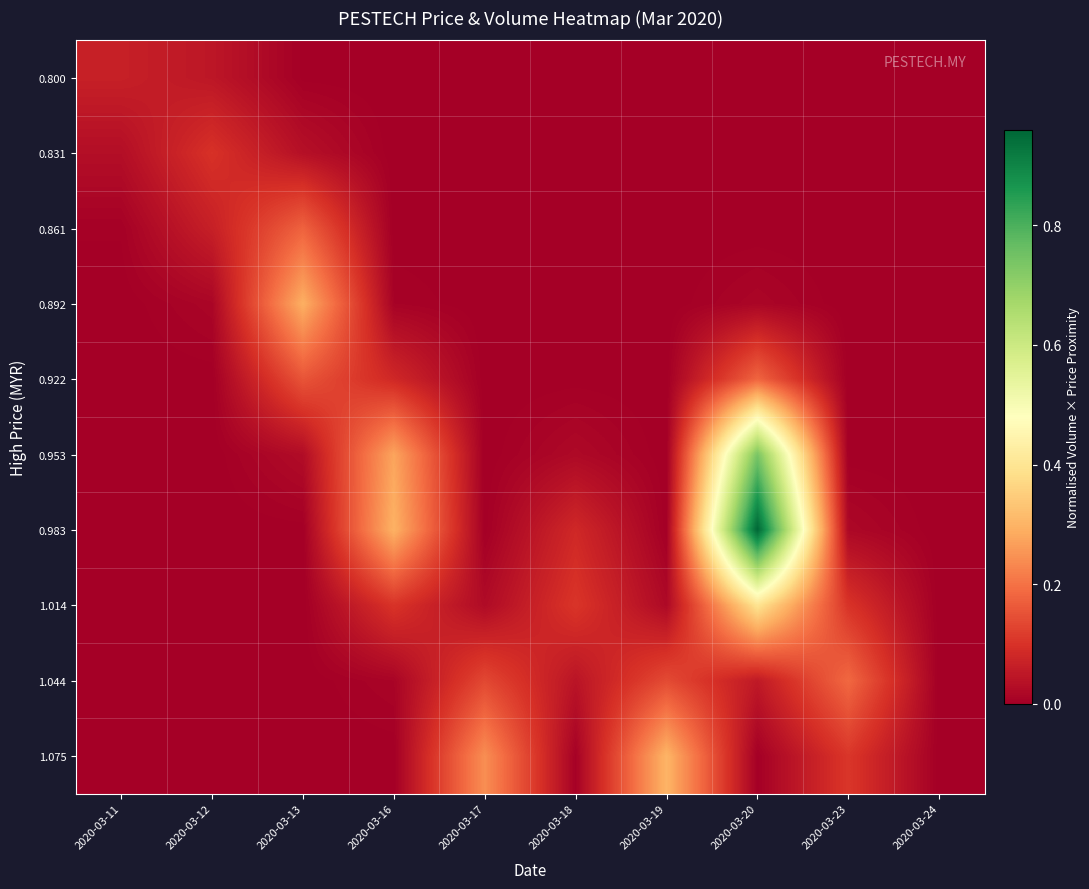

Reading left to right, list all the values displayed in this chart.

0.800: 2020-03-11=0.1	2020-03-12=0.0	2020-03-13=0.0	2020-03-16=0.0	2020-03-17=0.0	2020-03-18=0.0	2020-03-19=0.0	2020-03-20=0.0	2020-03-23=0.0	2020-03-24=0.0
0.831: 2020-03-11=0.0	2020-03-12=0.1	2020-03-13=0.0	2020-03-16=0.0	2020-03-17=0.0	2020-03-18=0.0	2020-03-19=0.0	2020-03-20=0.0	2020-03-23=0.0	2020-03-24=0.0
0.861: 2020-03-11=0.0	2020-03-12=0.1	2020-03-13=0.2	2020-03-16=0.0	2020-03-17=0.0	2020-03-18=0.0	2020-03-19=0.0	2020-03-20=0.0	2020-03-23=0.0	2020-03-24=0.0
0.892: 2020-03-11=0.0	2020-03-12=0.0	2020-03-13=0.3	2020-03-16=0.0	2020-03-17=0.0	2020-03-18=0.0	2020-03-19=0.0	2020-03-20=0.0	2020-03-23=0.0	2020-03-24=0.0
0.922: 2020-03-11=0.0	2020-03-12=0.0	2020-03-13=0.2	2020-03-16=0.1	2020-03-17=0.0	2020-03-18=0.0	2020-03-19=0.0	2020-03-20=0.2	2020-03-23=0.0	2020-03-24=0.0
0.953: 2020-03-11=0.0	2020-03-12=0.0	2020-03-13=0.0	2020-03-16=0.3	2020-03-17=0.0	2020-03-18=0.0	2020-03-19=0.0	2020-03-20=0.7	2020-03-23=0.0	2020-03-24=0.0
0.983: 2020-03-11=0.0	2020-03-12=0.0	2020-03-13=0.0	2020-03-16=0.3	2020-03-17=0.0	2020-03-18=0.1	2020-03-19=0.0	2020-03-20=1.0	2020-03-23=0.0	2020-03-24=0.0
1.014: 2020-03-11=0.0	2020-03-12=0.0	2020-03-13=0.0	2020-03-16=0.1	2020-03-17=0.0	2020-03-18=0.1	2020-03-19=0.0	2020-03-20=0.4	2020-03-23=0.1	2020-03-24=0.0
1.044: 2020-03-11=0.0	2020-03-12=0.0	2020-03-13=0.0	2020-03-16=0.0	2020-03-17=0.1	2020-03-18=0.0	2020-03-19=0.1	2020-03-20=0.1	2020-03-23=0.2	2020-03-24=0.0
1.075: 2020-03-11=0.0	2020-03-12=0.0	2020-03-13=0.0	2020-03-16=0.0	2020-03-17=0.2	2020-03-18=0.0	2020-03-19=0.3	2020-03-20=0.0	2020-03-23=0.1	2020-03-24=0.0